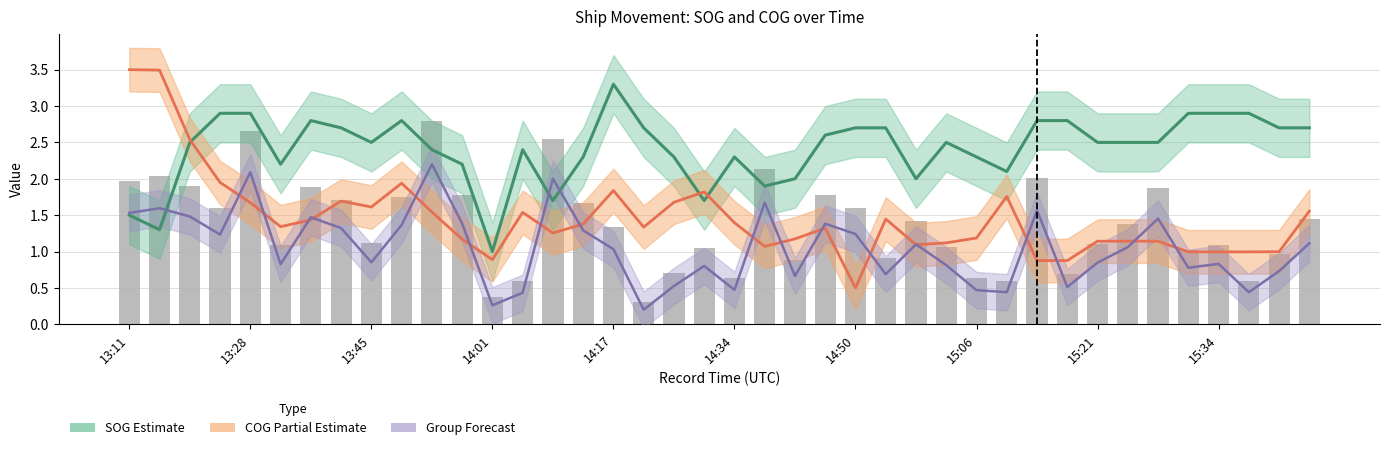

How many values in the SOG (Estimate) series are below 2?

6